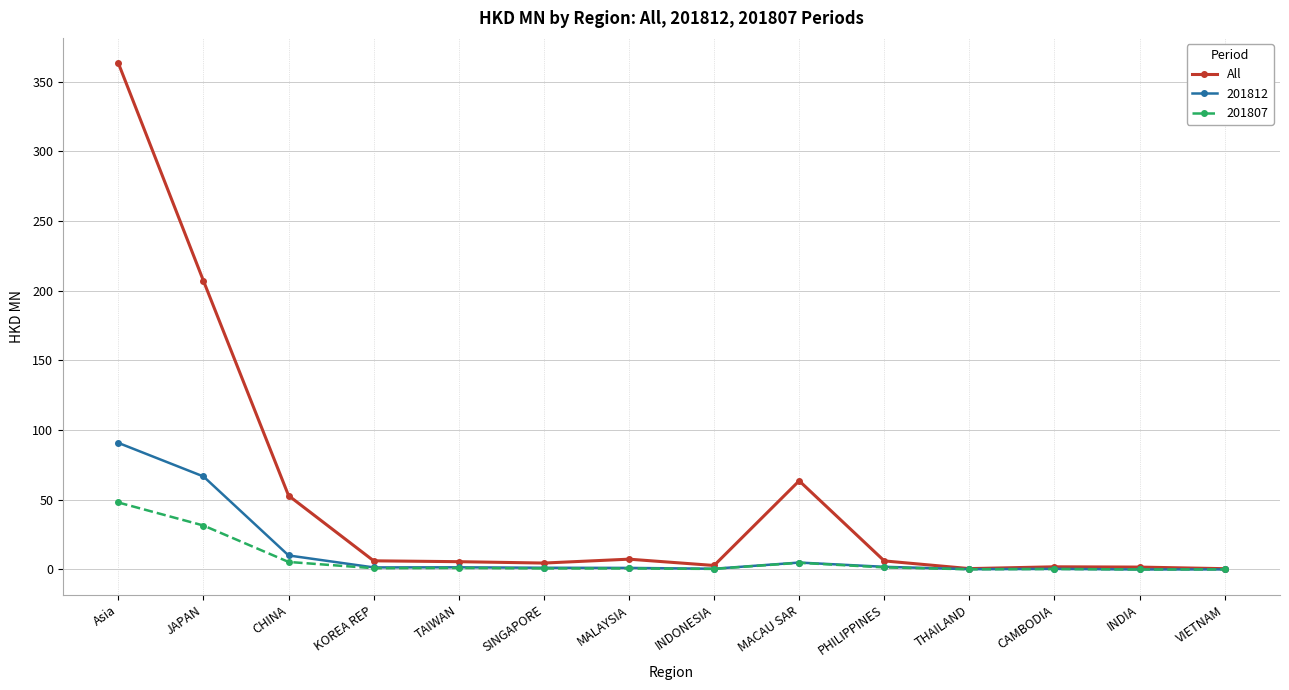

What position from the left is CHINA?

3